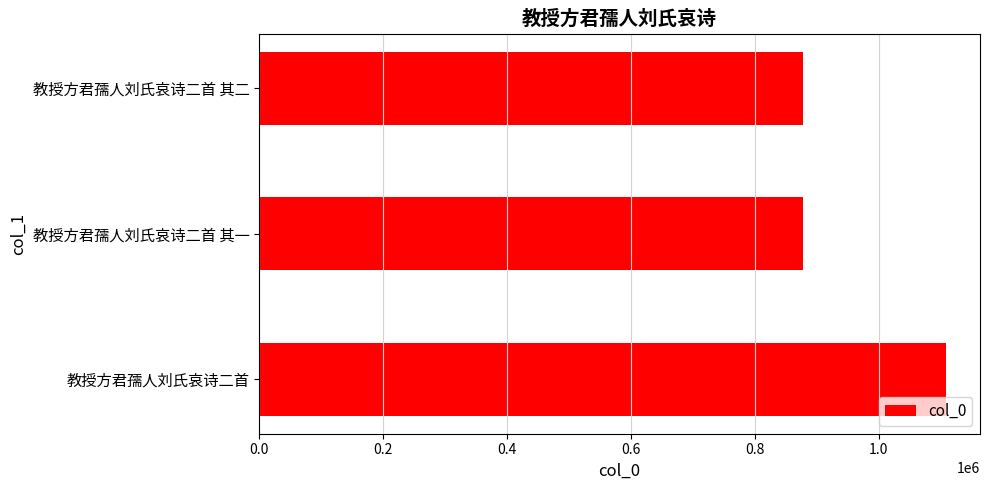

What is the smallest value displayed?

877791